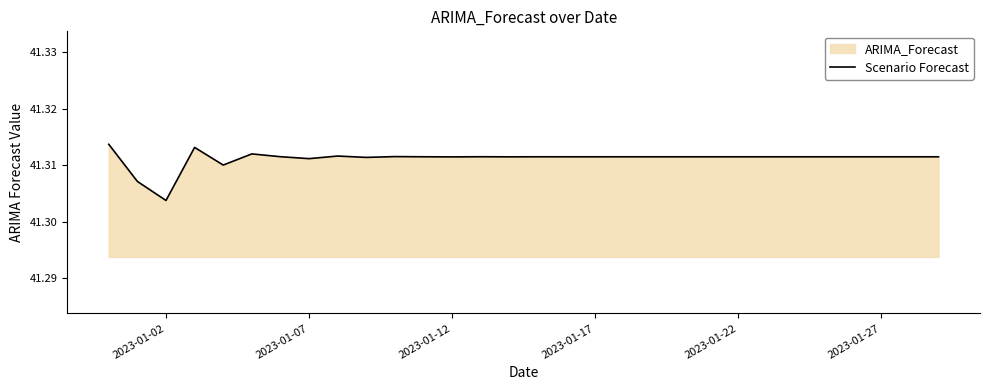

At which label is the value closest to 41?

2023-01-02